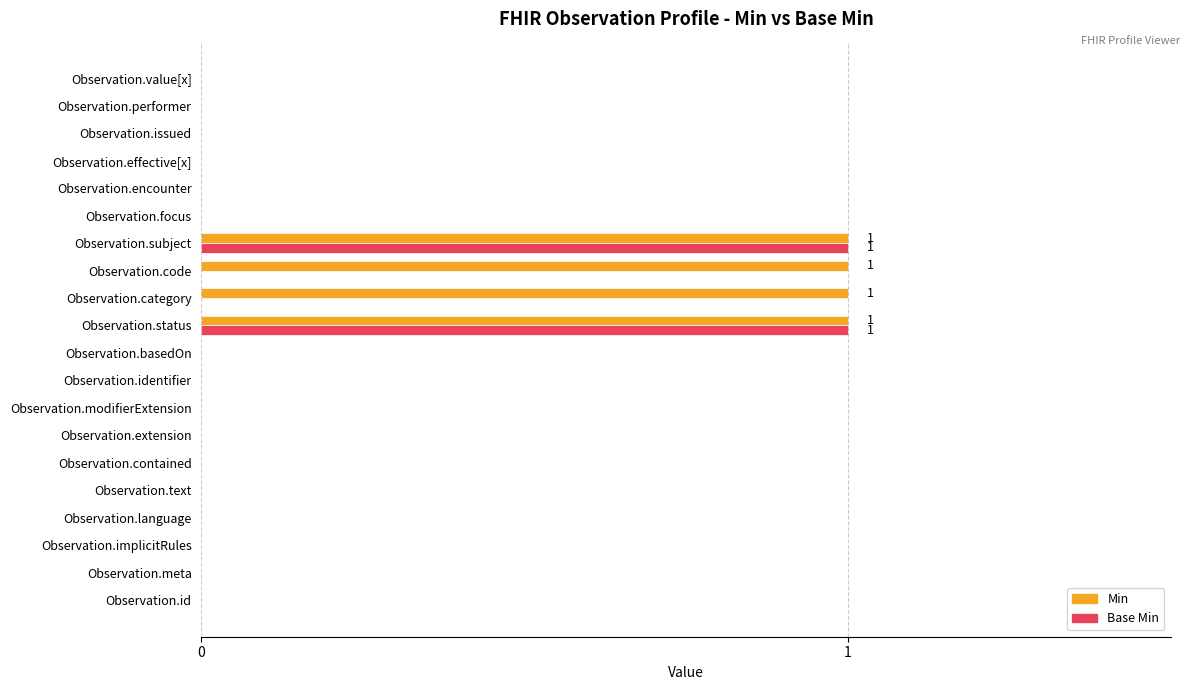

What is the sum of all Min values?

4